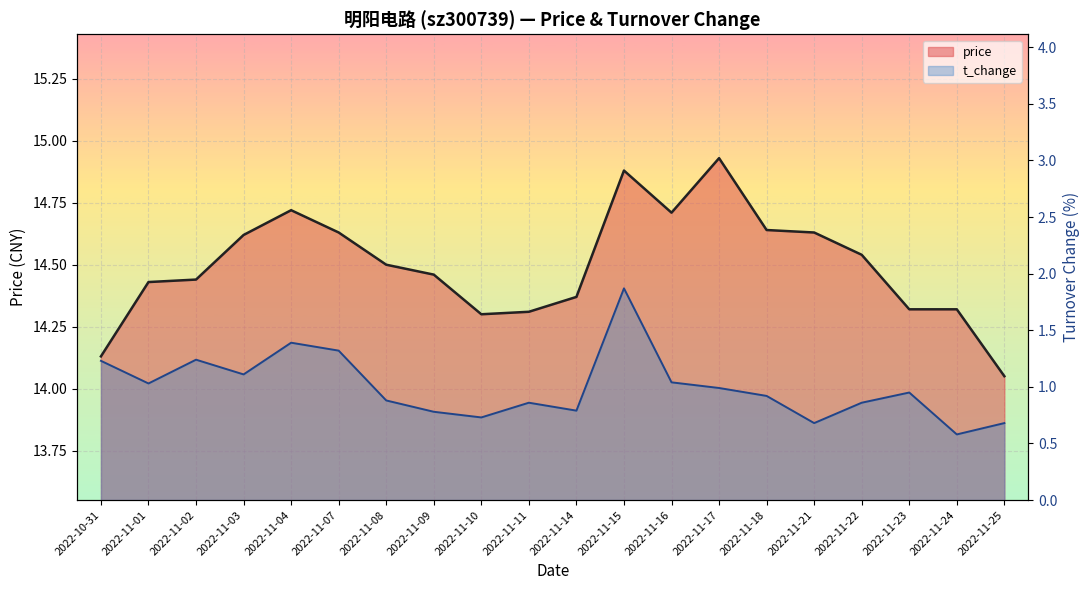

Which has a higher value, 2022-11-01 or 2022-11-23?

2022-11-01